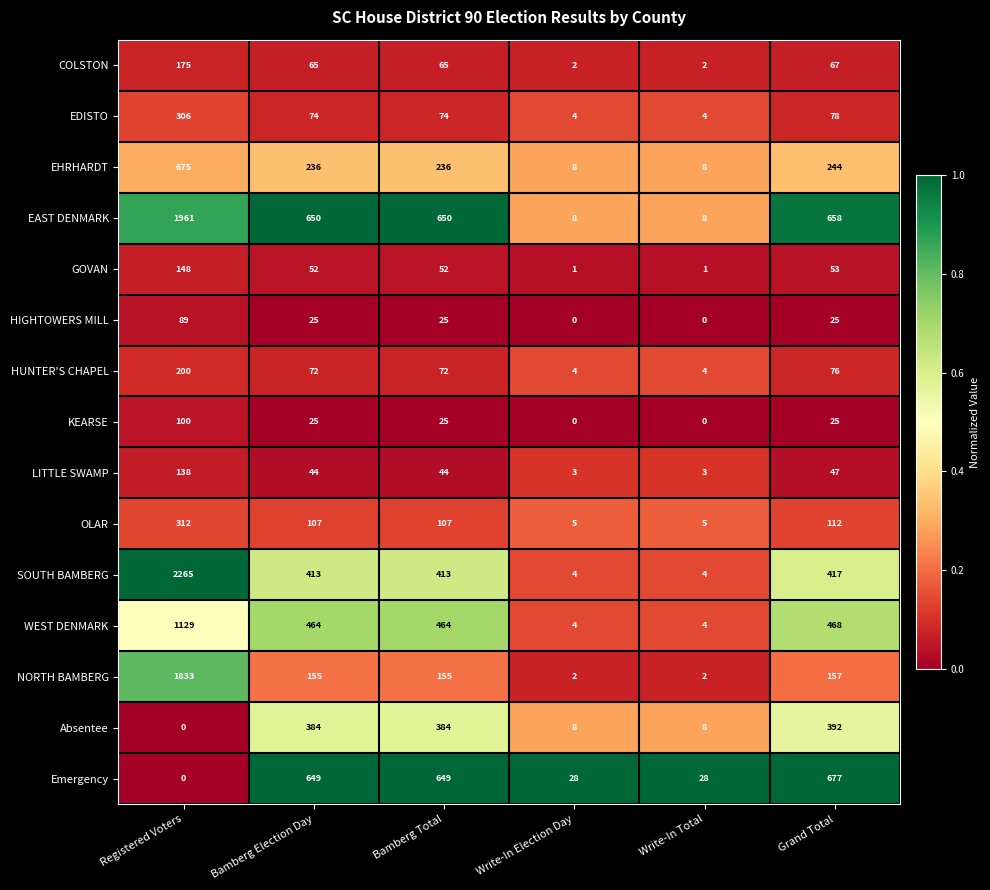

Rank the series by their maximum value, from highest to lowest.

SOUTH BAMBERG, EAST DENMARK, NORTH BAMBERG, WEST DENMARK, Emergency, EHRHARDT, Absentee, OLAR, EDISTO, HUNTER'S CHAPEL, COLSTON, GOVAN, LITTLE SWAMP, KEARSE, HIGHTOWERS MILL